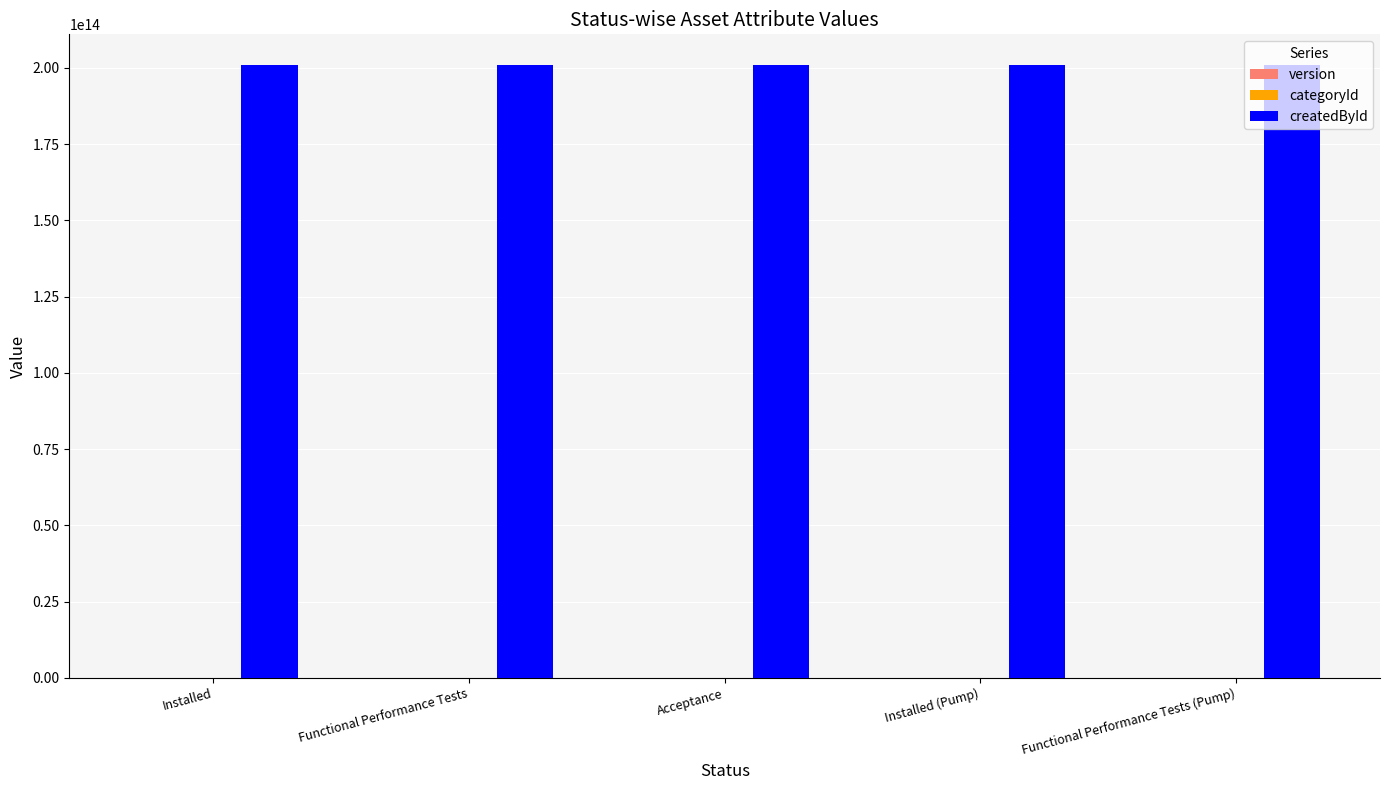

The value of createdById at Functional Performance Tests (Pump) is 200902260532621. True or false?

True